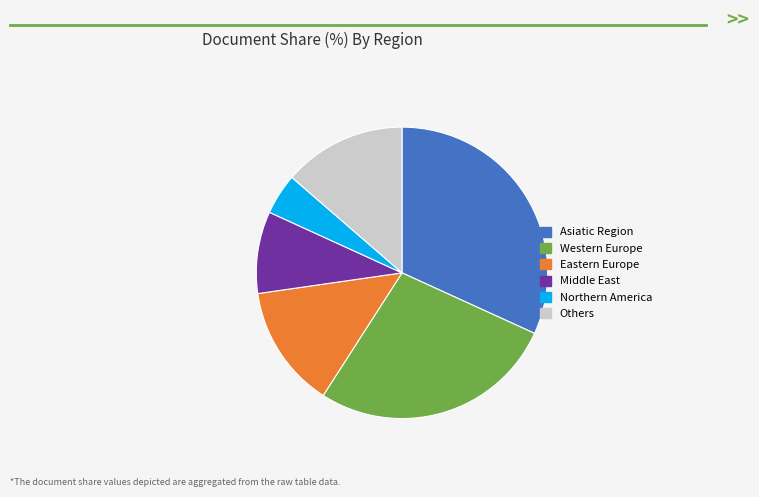

Is there a majority slice in this chart?

No